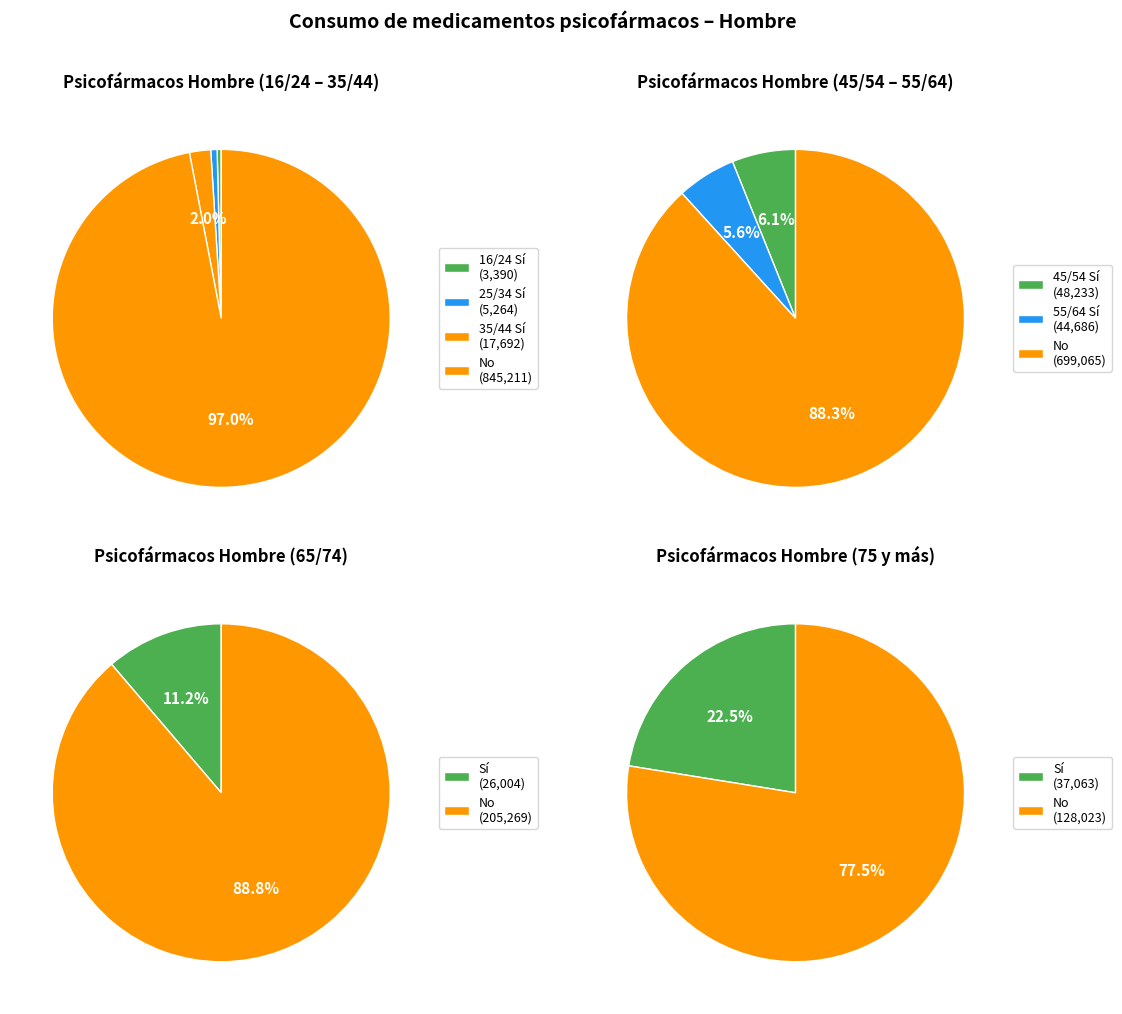

True or false: 55/64 accounts for 38% of the total.

False